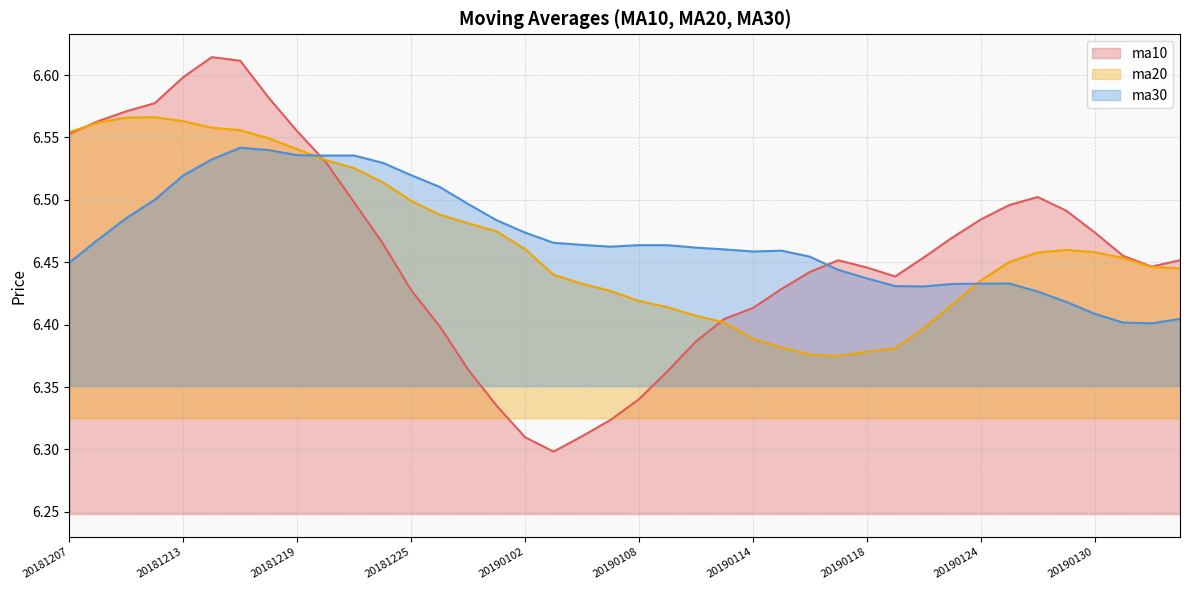

Does the chart have visible grid lines?

Yes